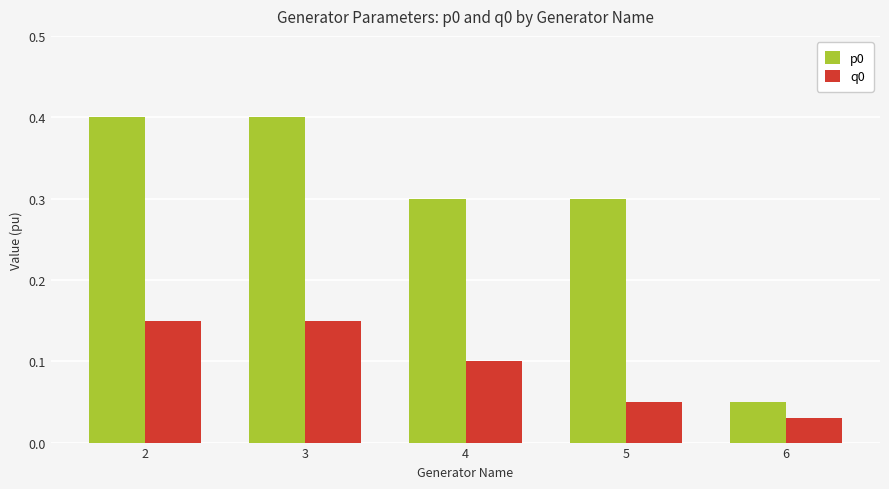

How many bars are there in each group?

2